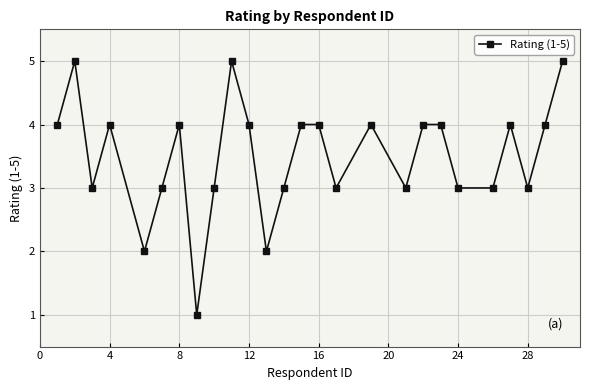

True or false: the data has more than 2 interior local peaks.

True